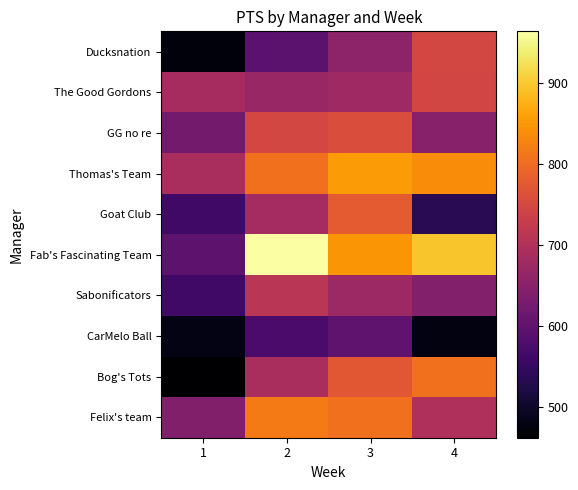

Reading left to right, what are all the values shown in this chart?

Ducksnation: 1=473	2=594	3=655	4=748
The Good Gordons: 1=687	2=668	3=677	4=745
GG no re: 1=624	2=747	3=758	4=648
Thomas's Team: 1=690	2=807	3=853	4=838
Goat Club: 1=562	2=685	3=777	4=535
Fab's Fascinating Team: 1=597	2=964	3=847	4=897
Sabonificators: 1=562	2=712	3=675	4=643
CarMelo Ball: 1=481	2=572	3=599	4=476
Bog's Tots: 1=462	2=691	3=772	4=807
Felix's team: 1=641	2=818	3=806	4=699